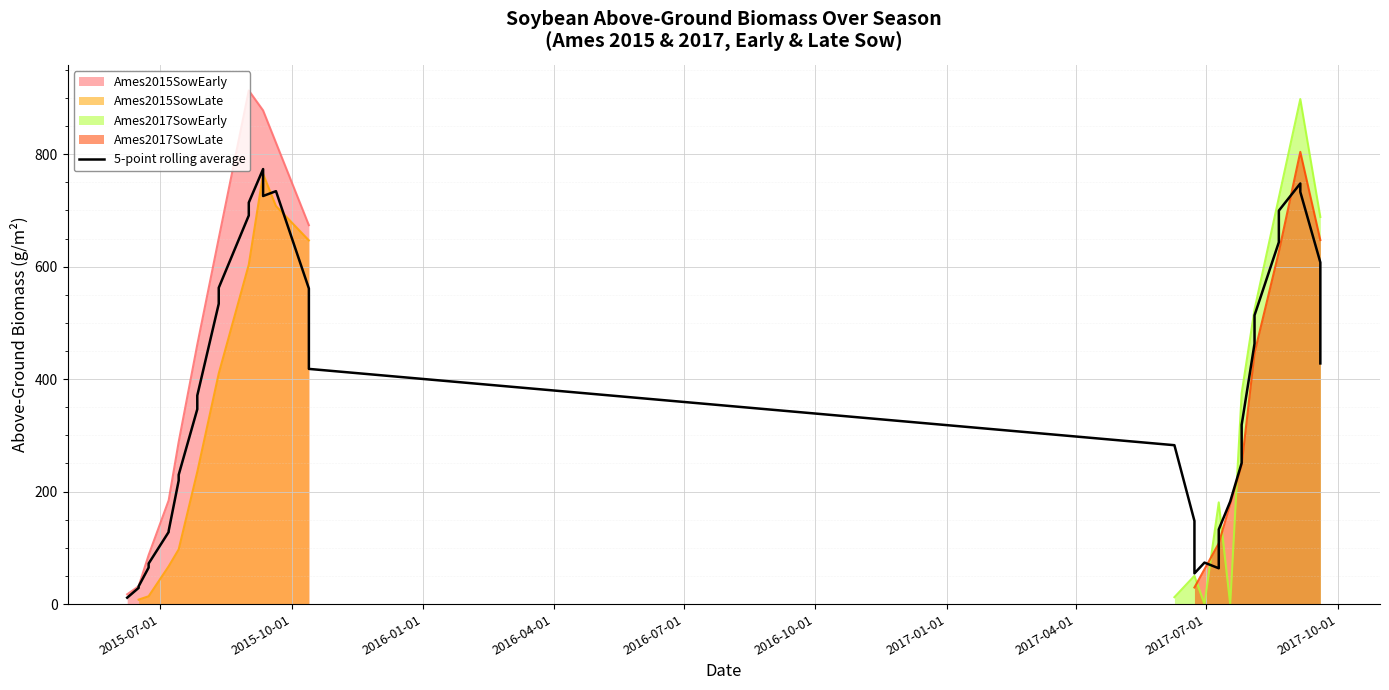

What is the difference between the maximum and second lowest values?

744.6